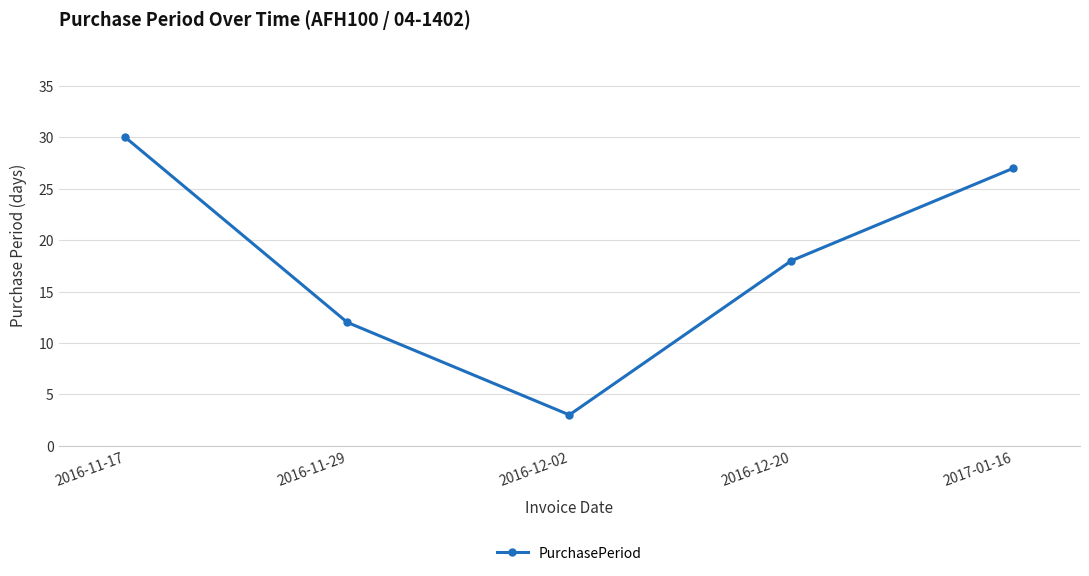

How many lines are shown in the chart?

1